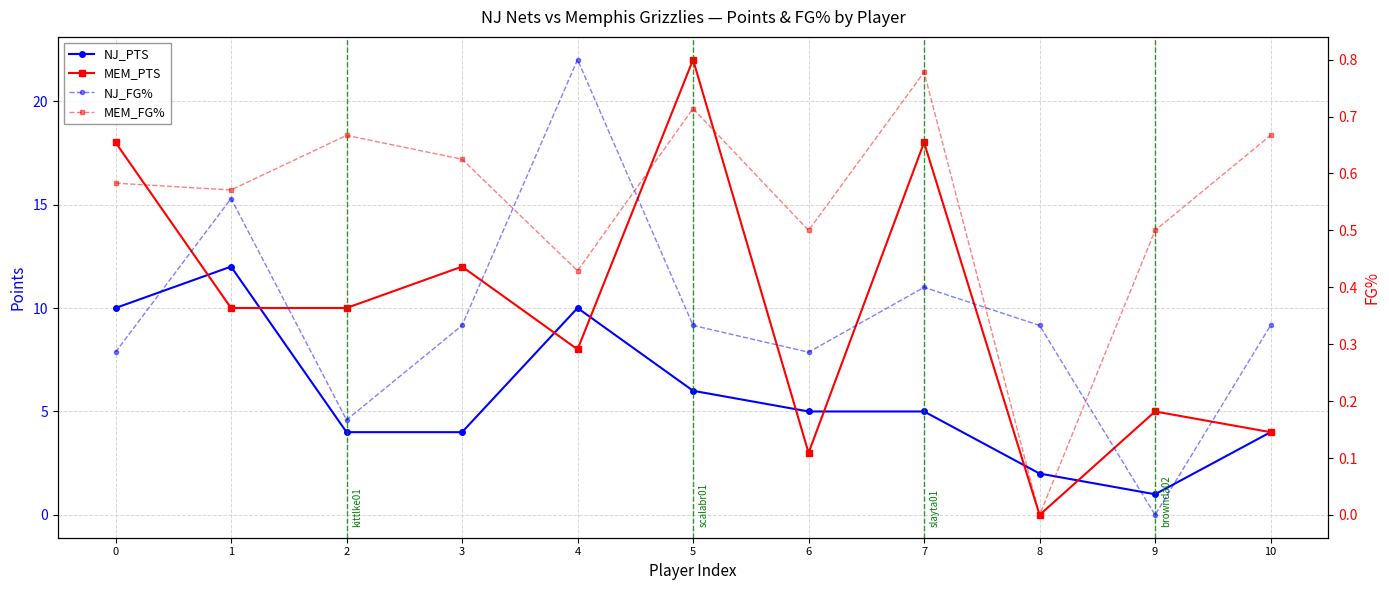

At how many categories does at least one series exceed 20?

1